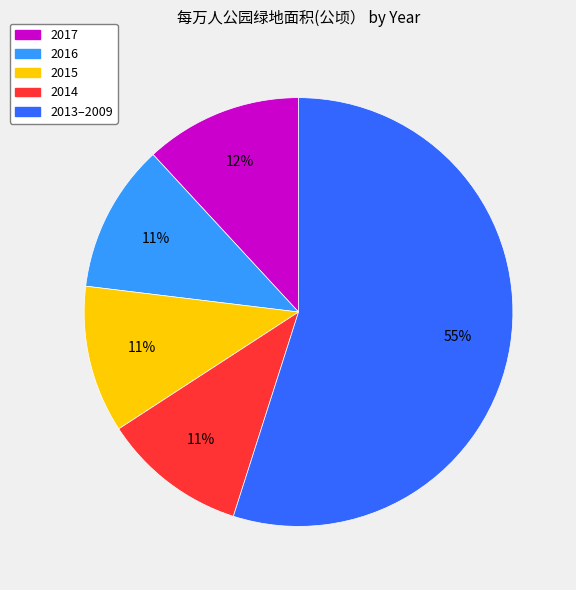

Does 2013–2009 represent more than half of the total?

Yes